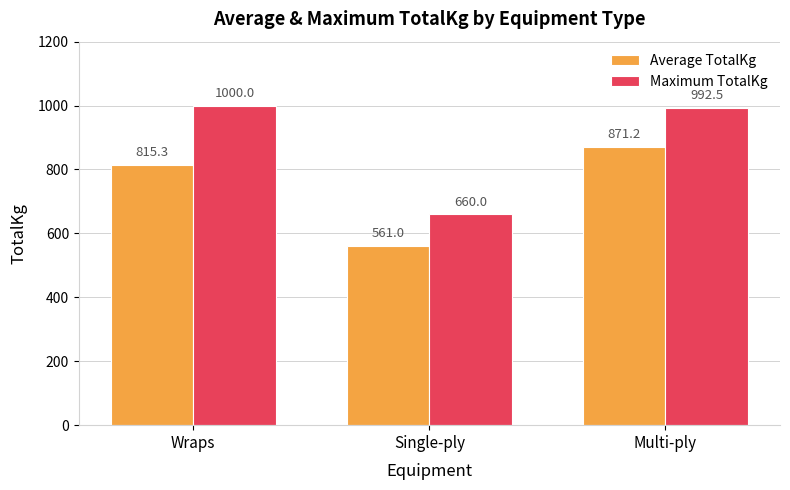

Are the bars grouped side by side (vs. stacked)?

Yes